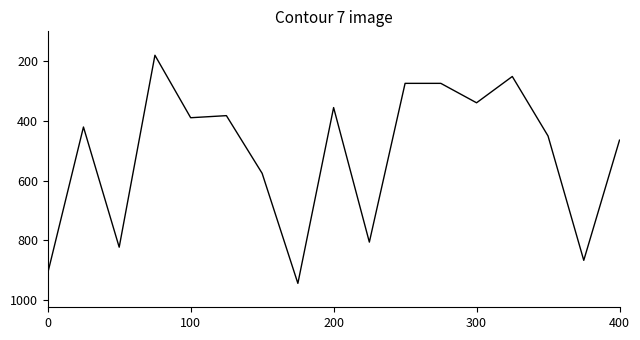

What is the difference between the maximum and minimum values?

763